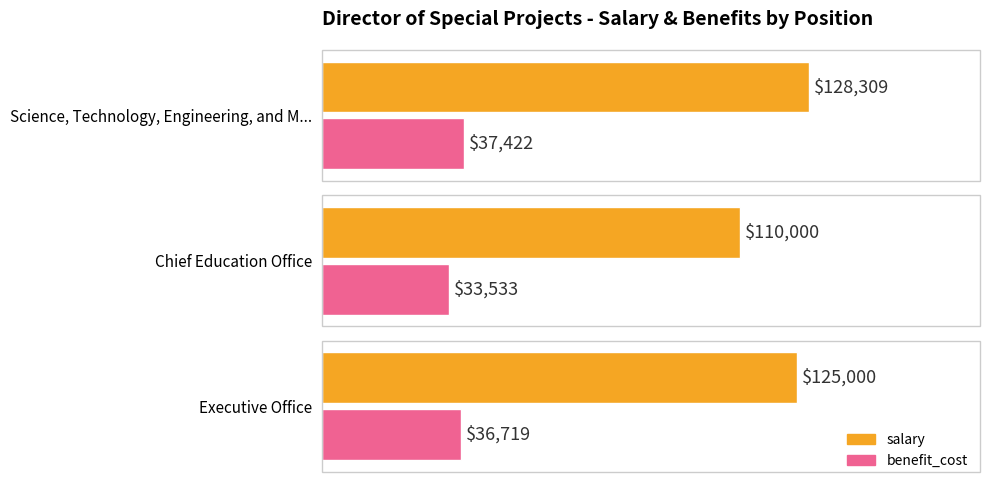

At which label does salary reach its minimum?

Chief Education Office